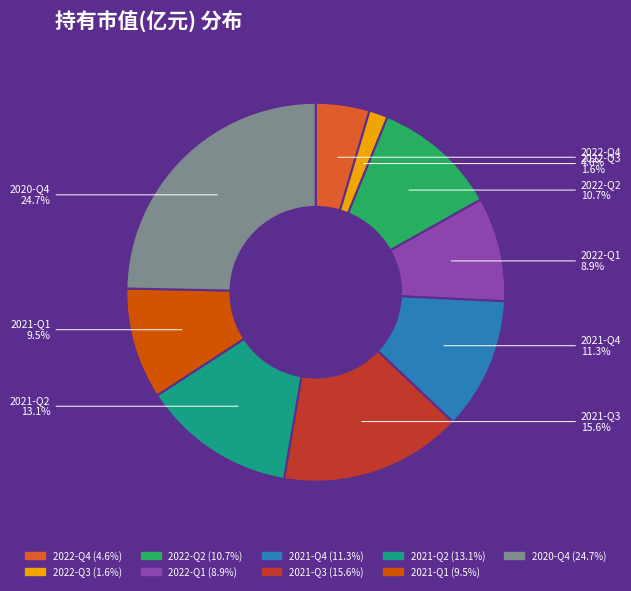

To the nearest percent, what percentage of the pie is 2022-Q3?

2%